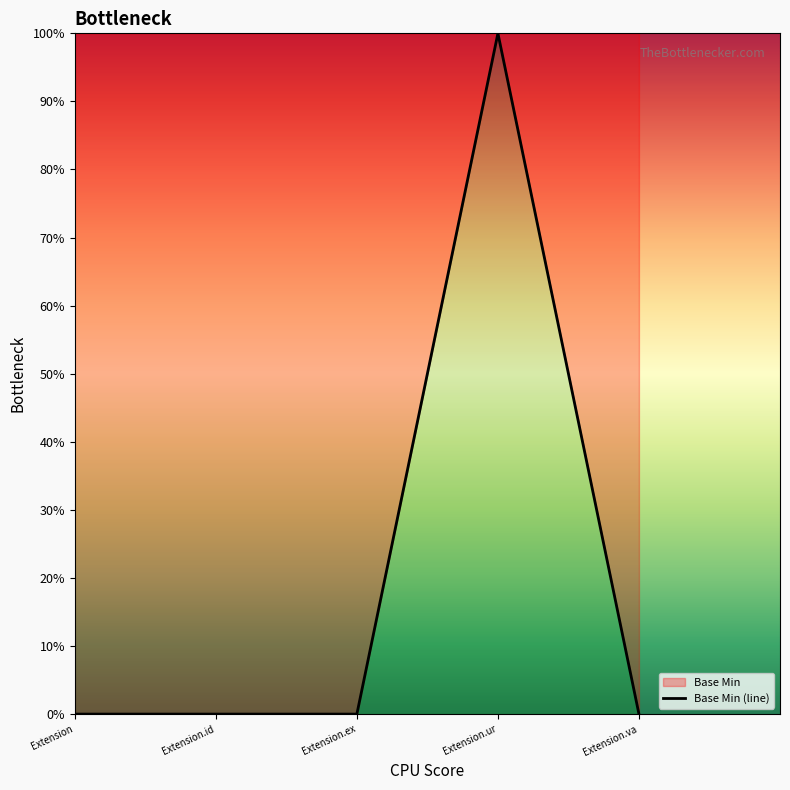

The chart shows a value of 49 at Extension.va. True or false?

False